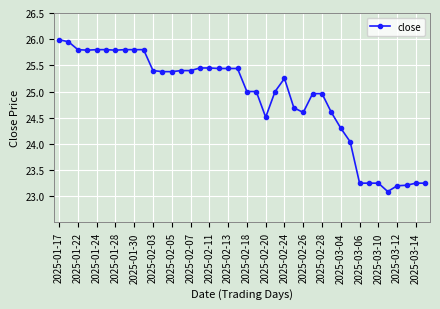

What is the maximum value shown in the chart?

26.0